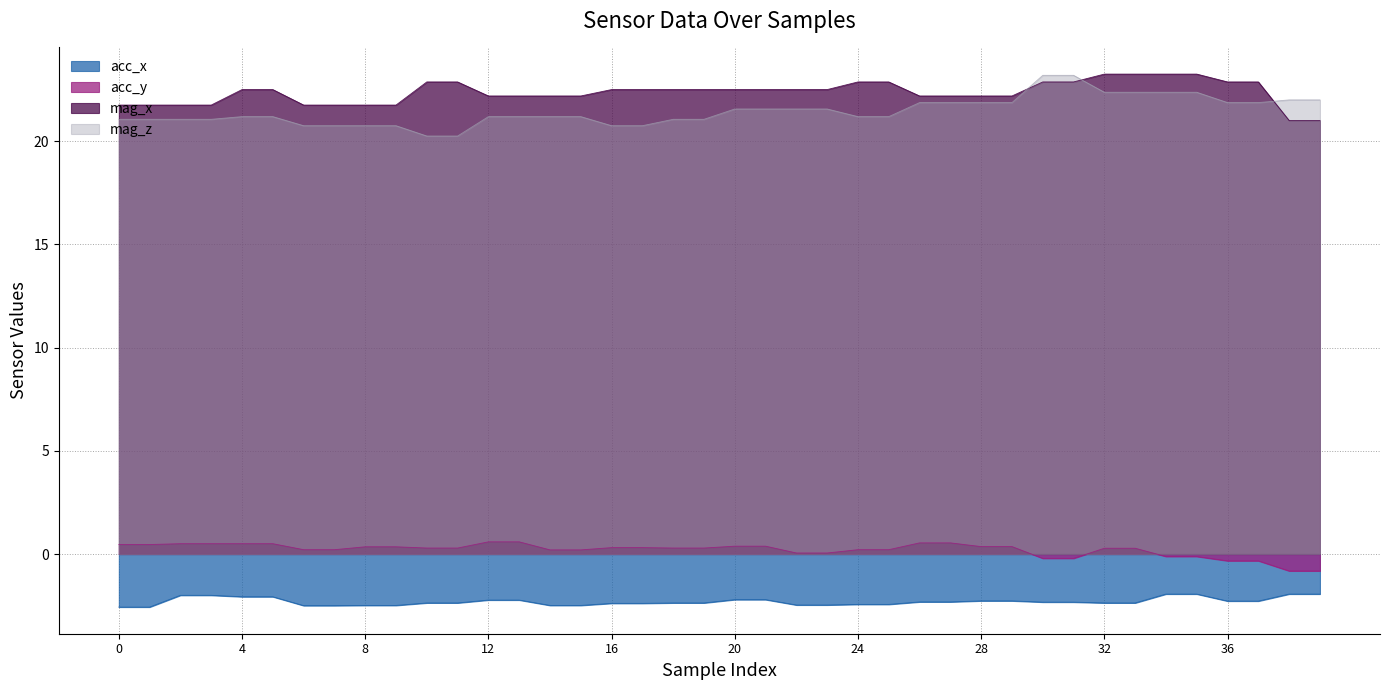

True or false: acc_y and mag_z cross at least once.

False